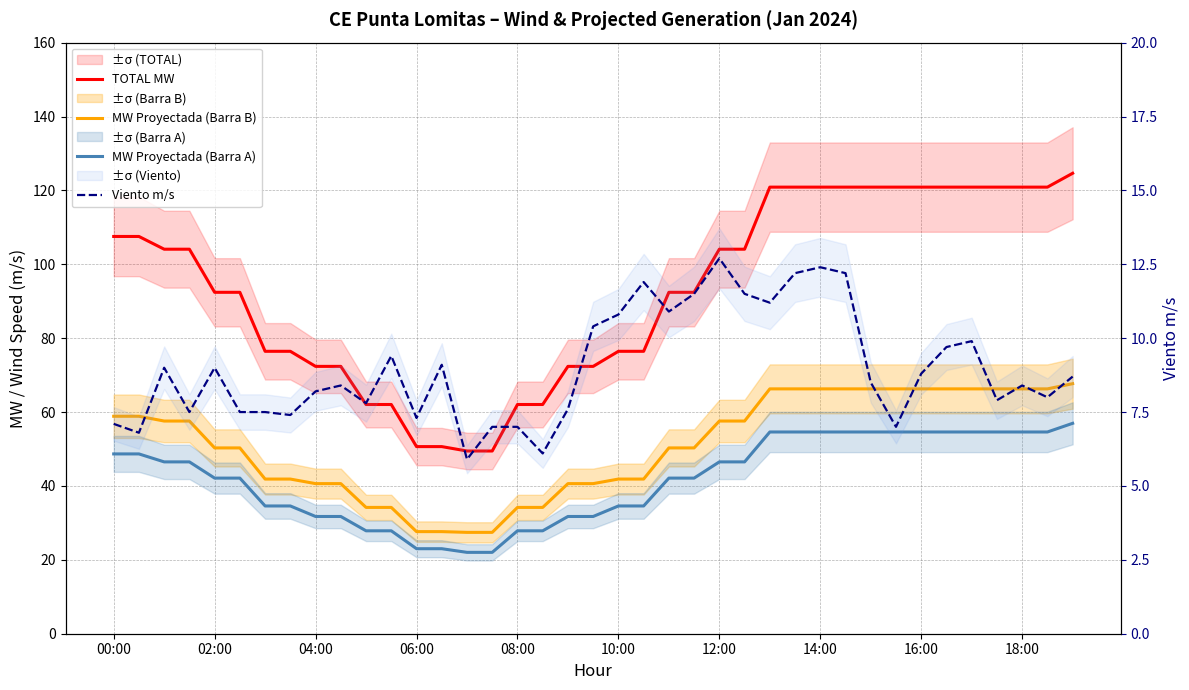

What is the average value of the MW Proyectada (Barra A) series?

41.8